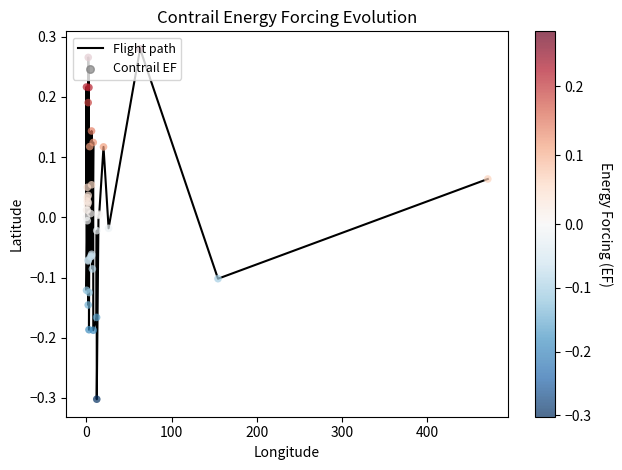

What is the difference between the maximum and minimum values?

0.6